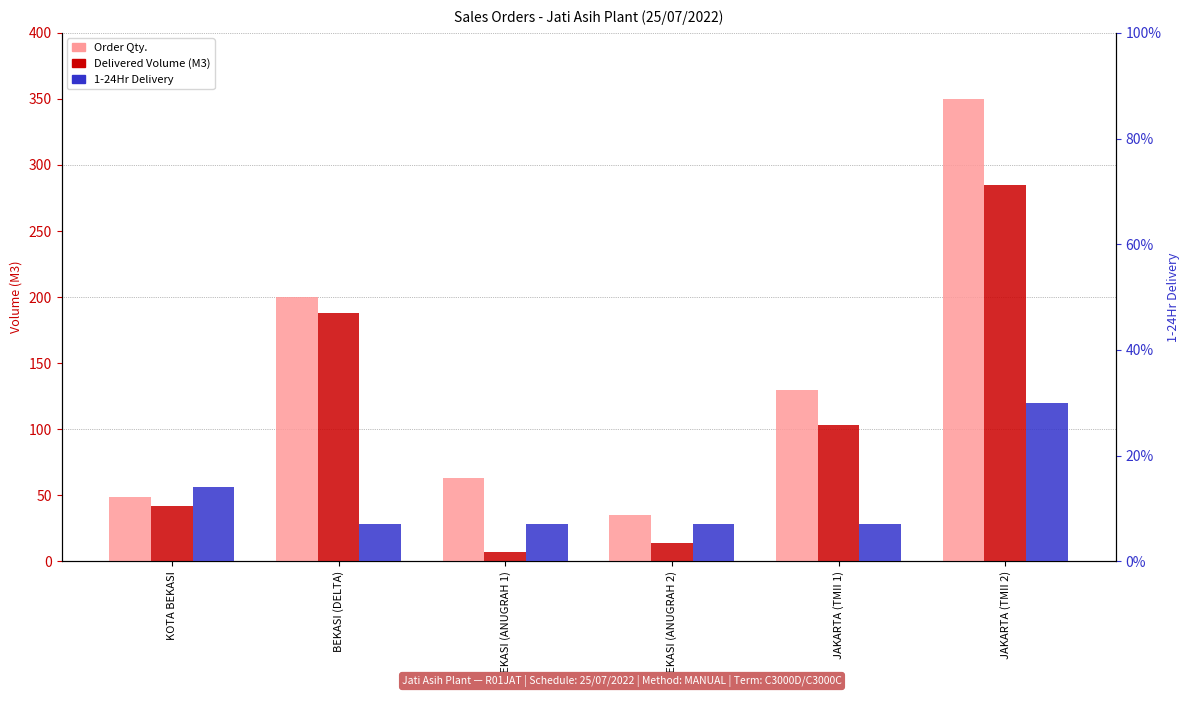

True or false: 1-24Hr has a value of 2 at JAKARTA (TMII 1).

False